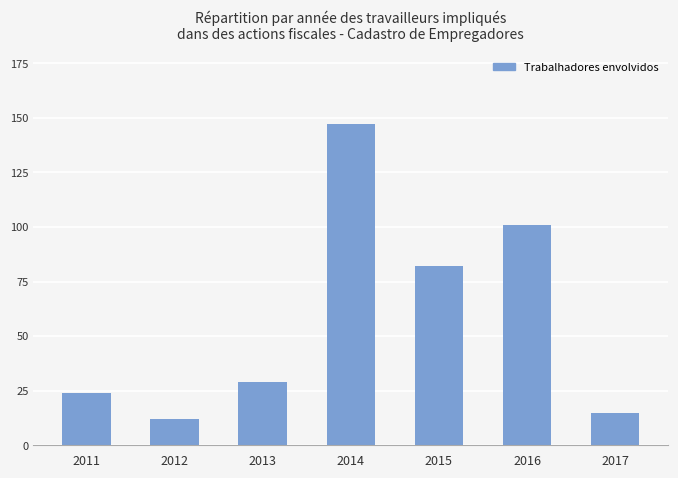

Approximately how many times larger is the value at 2013 compared to 2011?

1.2